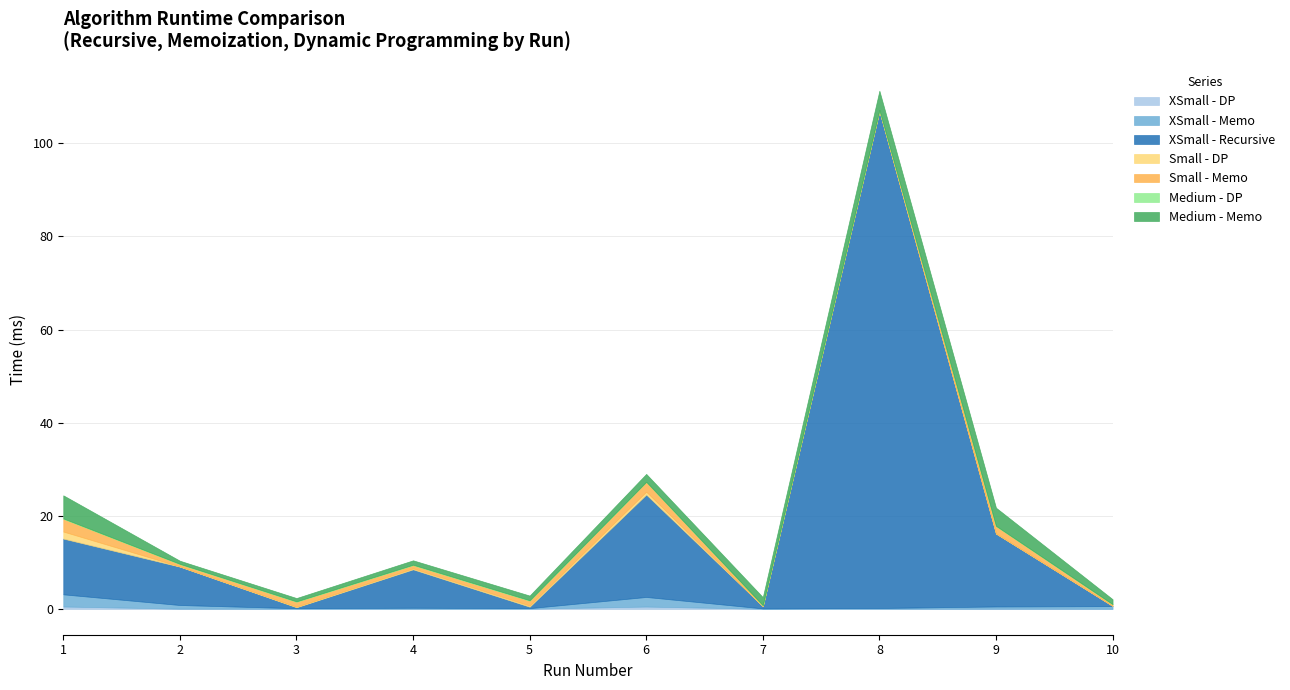

Does the chart display data point markers on the line(s)?

No